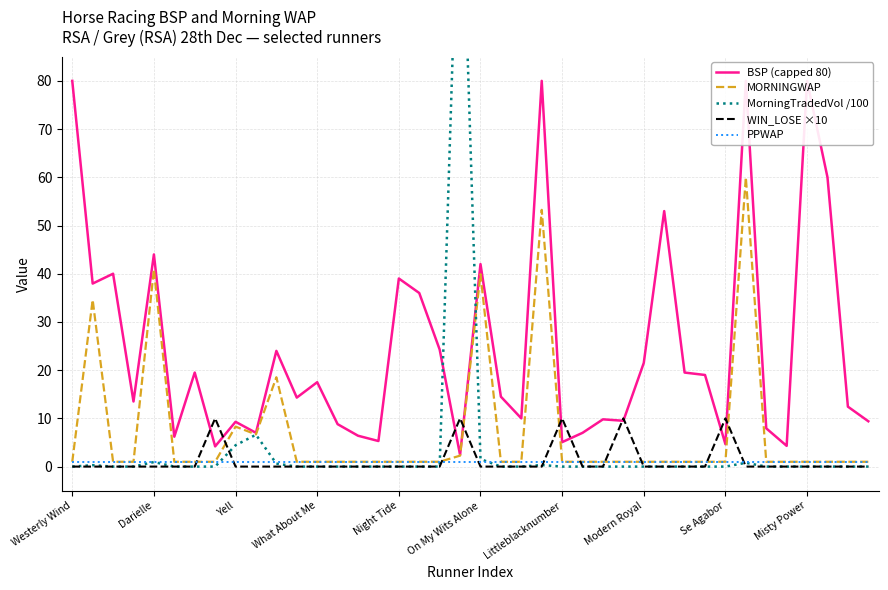

Is it true that WIN_LOSE ×10 equals 10.0 at Se Agabor?

True